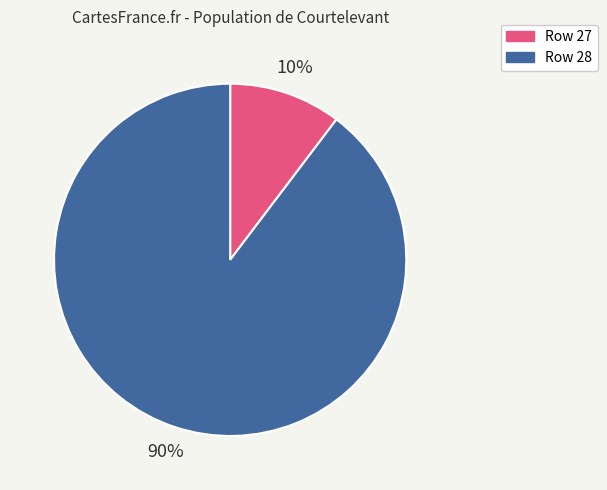

Do Row 28 and Row 27 together represent more than half of the pie?

Yes